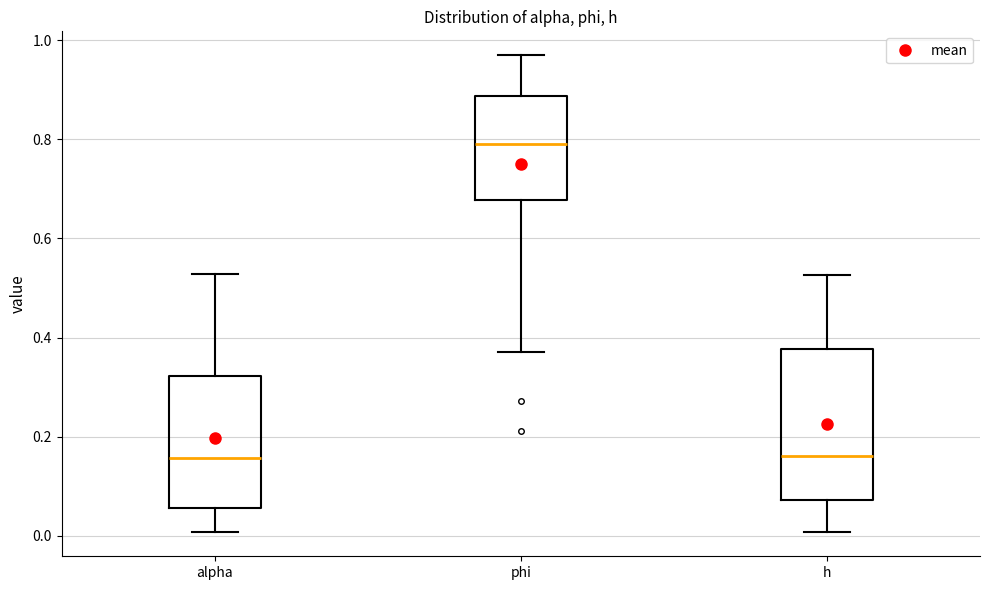

Where is the lower edge of the box for phi on the y-axis? The values are not printed on the chart, so give them approximately, as read against the axis.

0.68